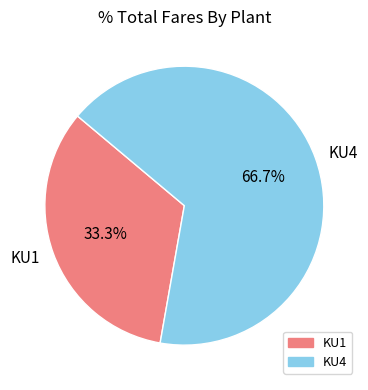

To the nearest percent, what is the difference between the largest and smallest slice percentages?

33%